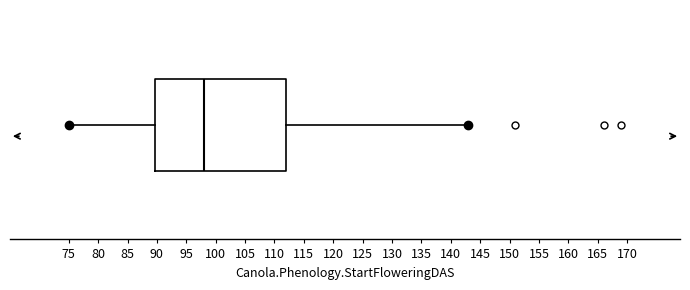

Where does the right whisker of the box end on the x-axis? The values are not printed on the chart, so give them approximately, as read against the axis.

143